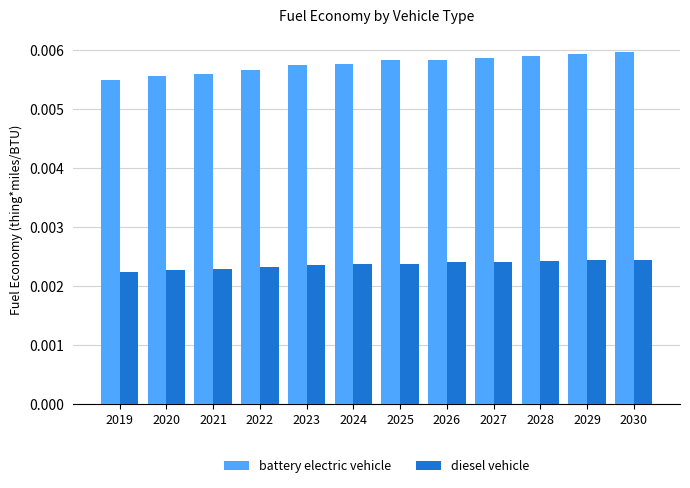

Count the battery electric vehicle values in the range 0 to 1.

12